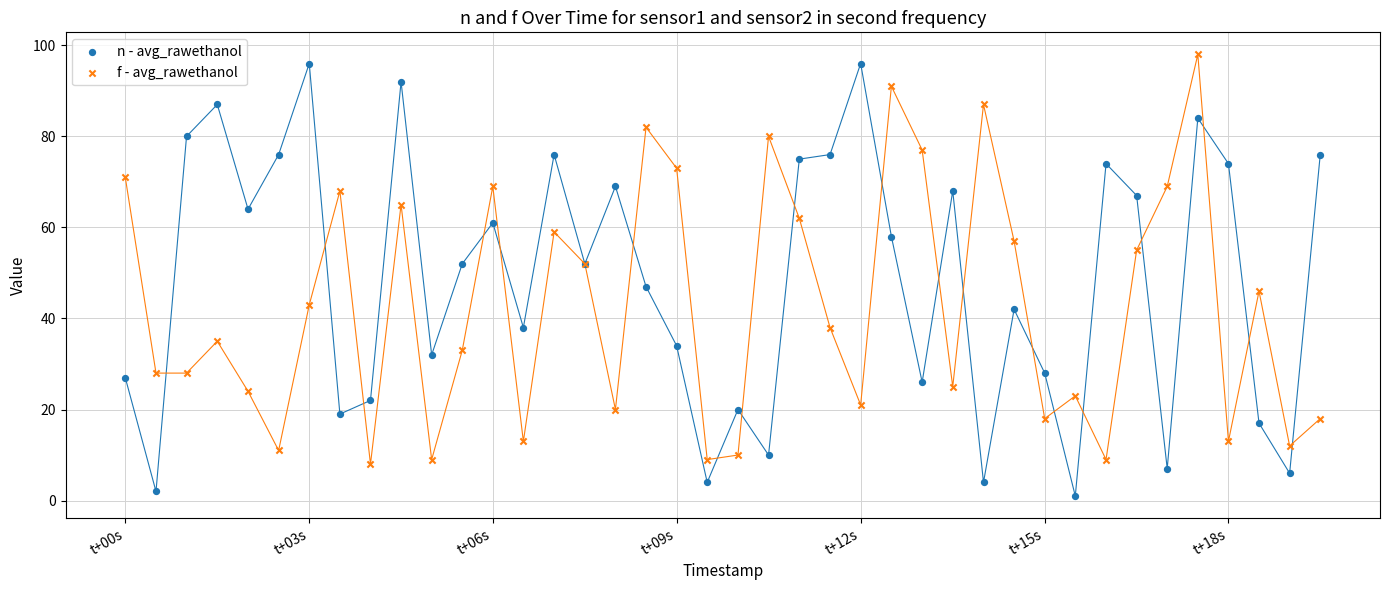

Which series contains the lowest Y value?

n - avg_rawethanol